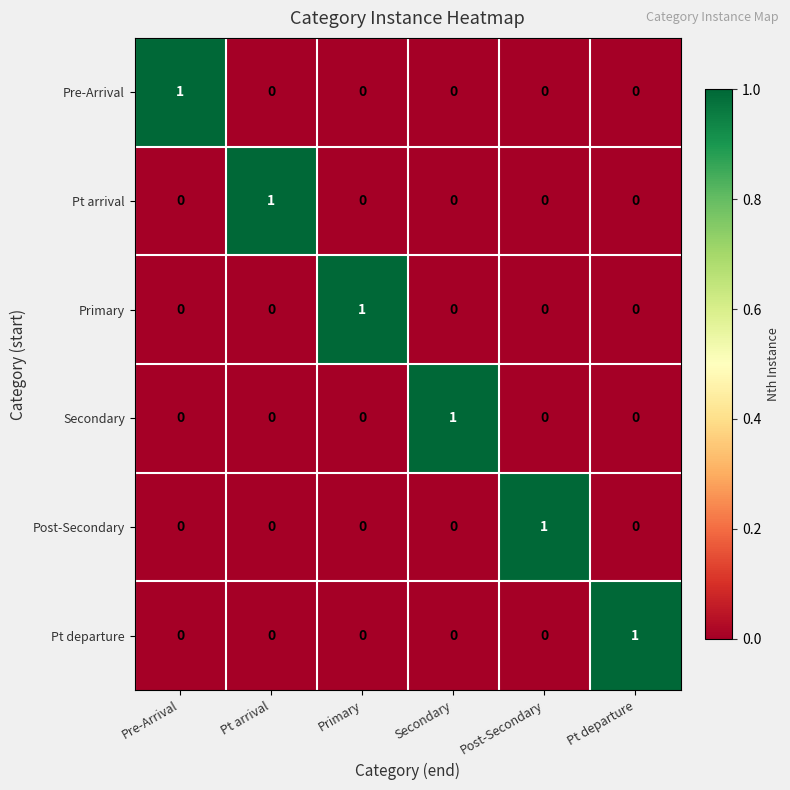

At how many categories does at least one series exceed 0?

6